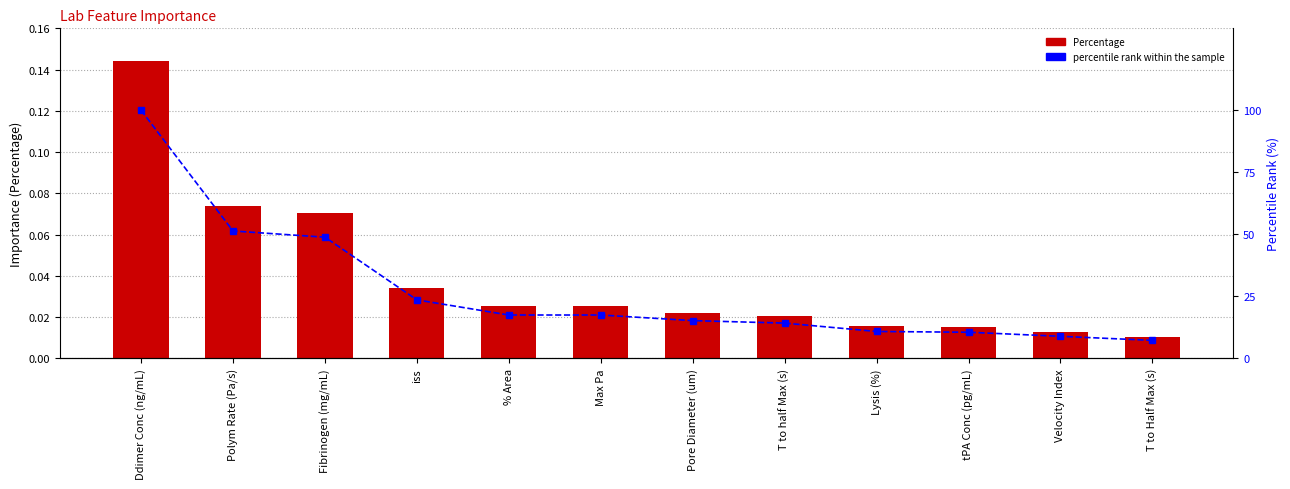

What is the label of the 3rd bar from the left?

Fibrinogen (mg/mL)